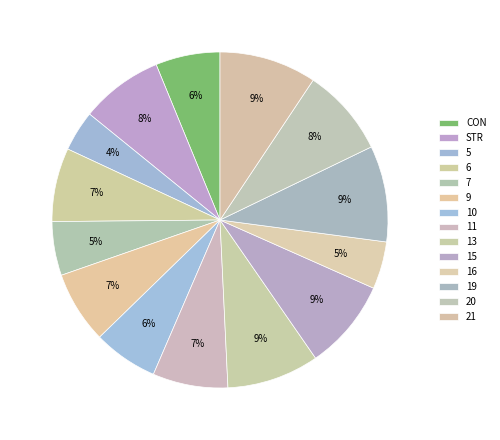

Is there any slice that represents more than half of the pie?

No